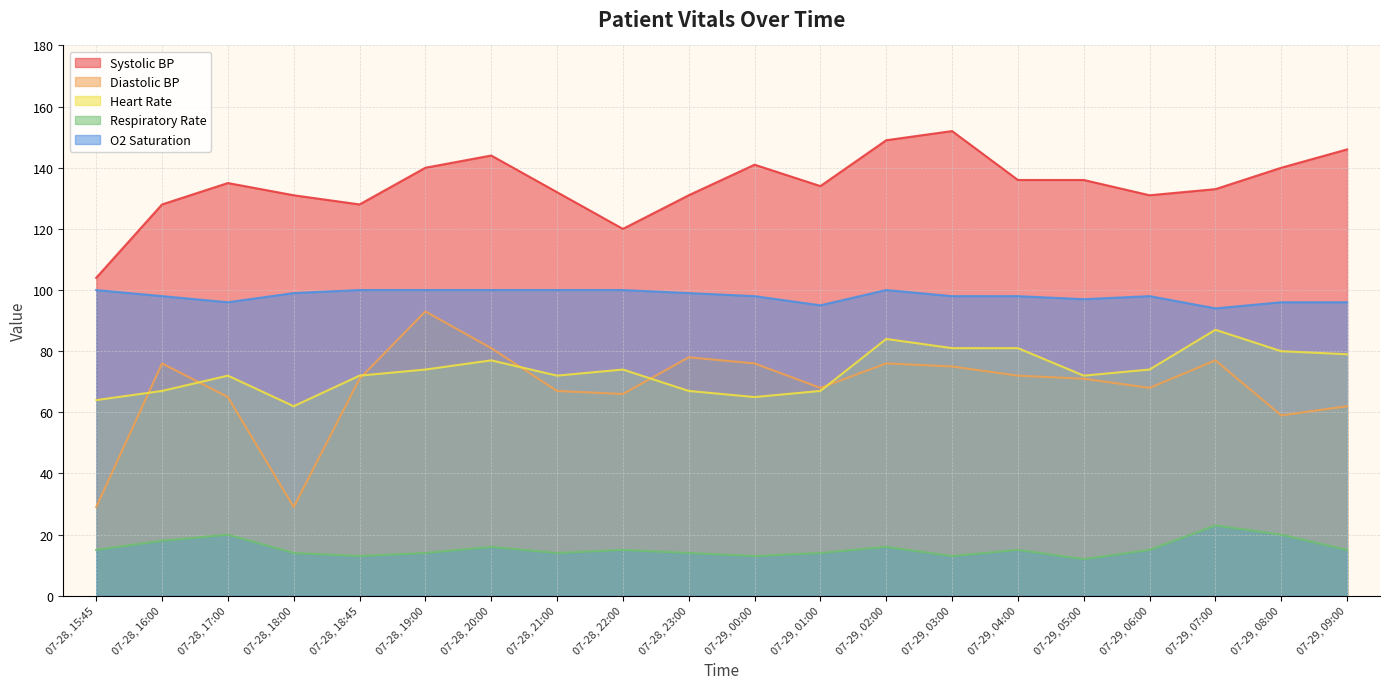

At which category does O2 Saturation reach its first local peak?

07-29, 02:00